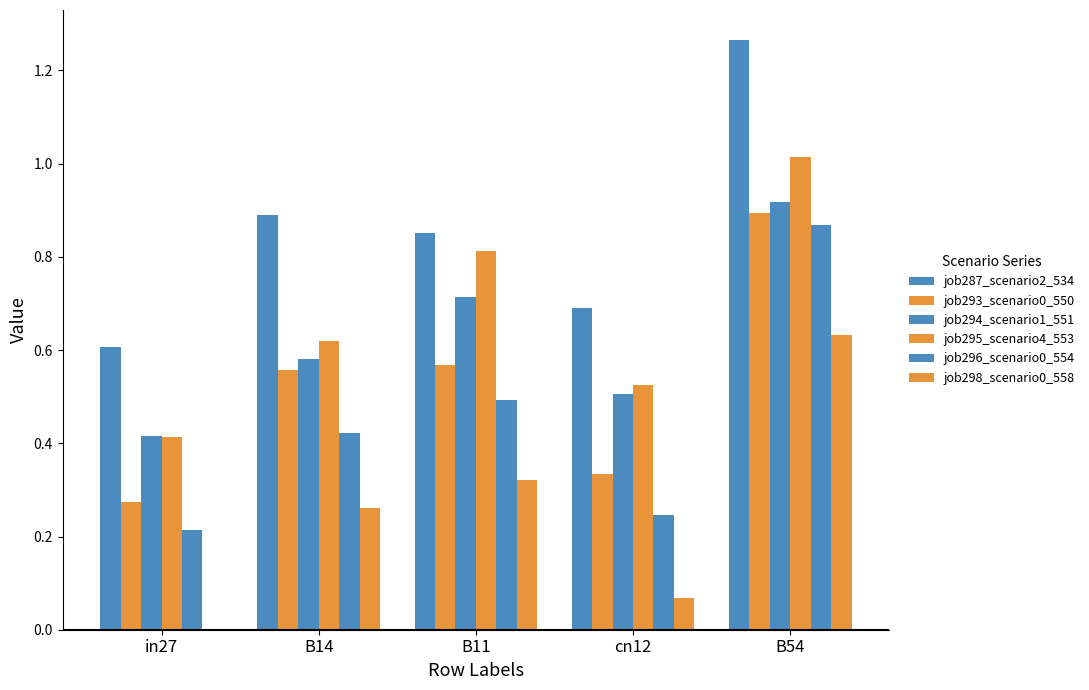

List the series in order of their peak value, lowest first.

job298_scenario0_558, job296_scenario0_554, job293_scenario0_550, job294_scenario1_551, job295_scenario4_553, job287_scenario2_534